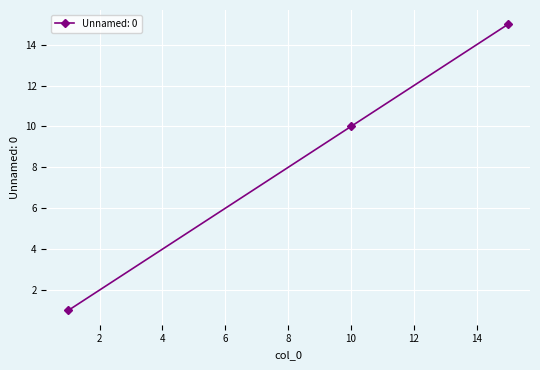

What is the sum of all values?

26